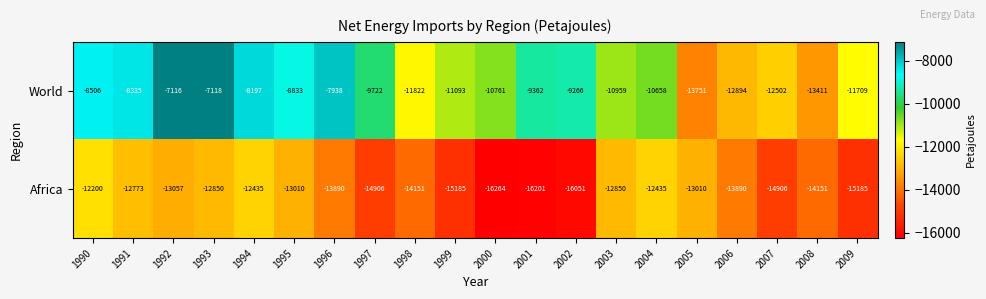

Read the Africa value at 1995, to the nearest 50.

-13000